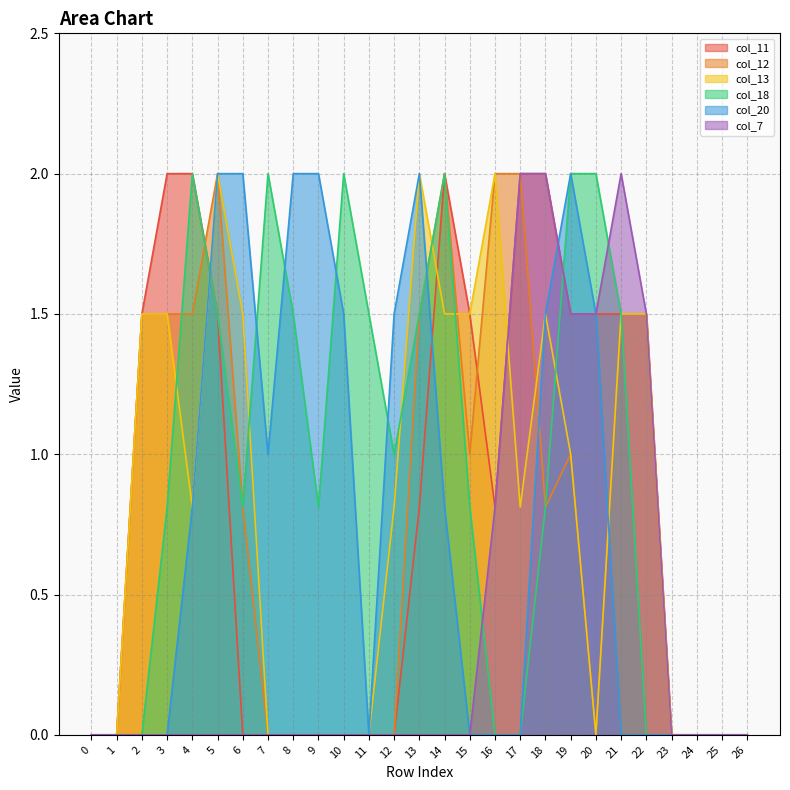

At which label is col_18 closest to 1?

12